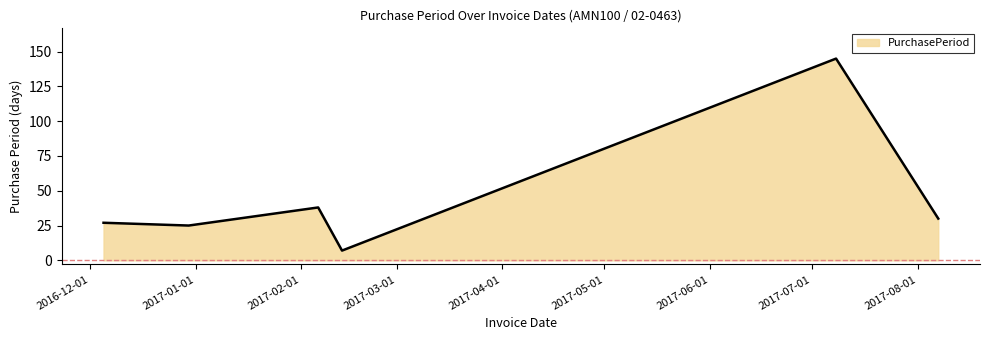

What is the difference between the maximum and minimum values?

138